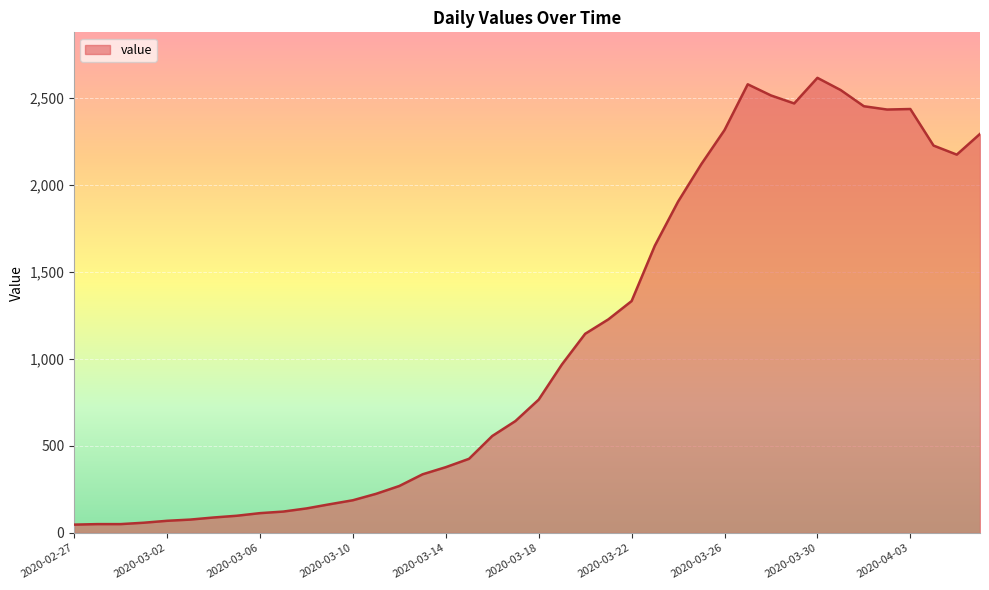

What is the sum of all values?

44256